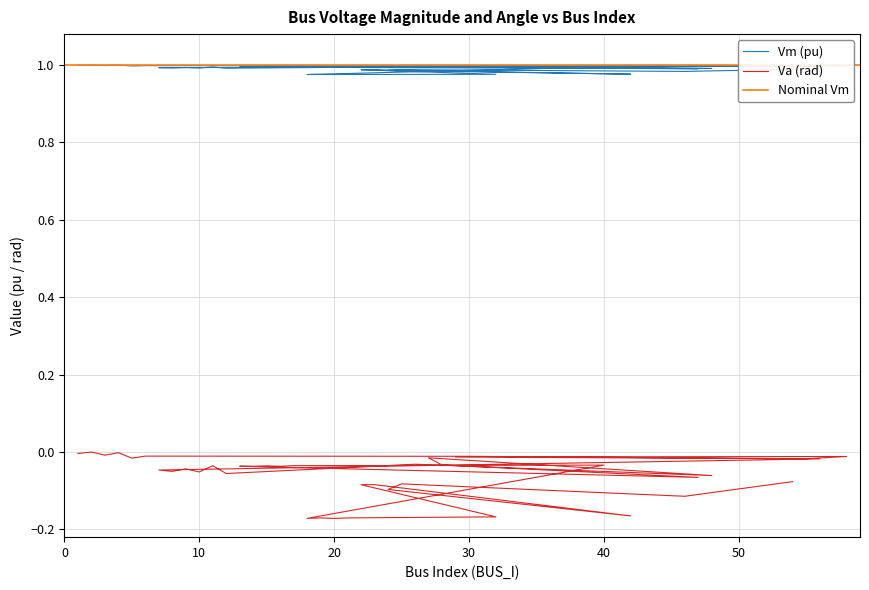

Which series has the largest range (max minus min)?

Va